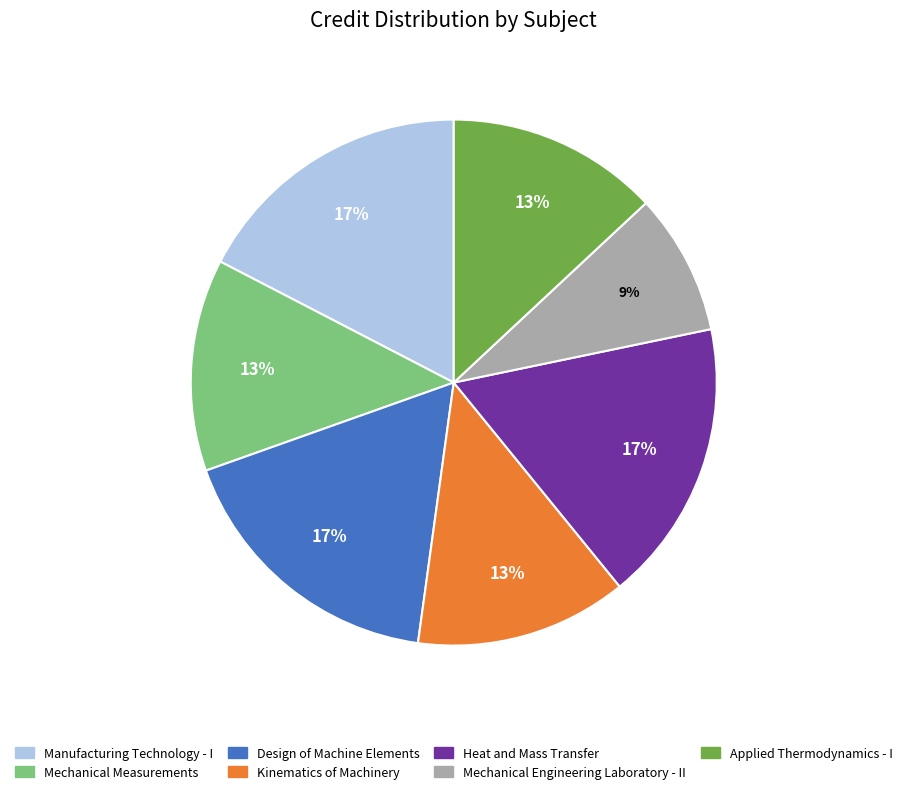

Is it true that Mechanical Measurements is 5% of the pie?

False